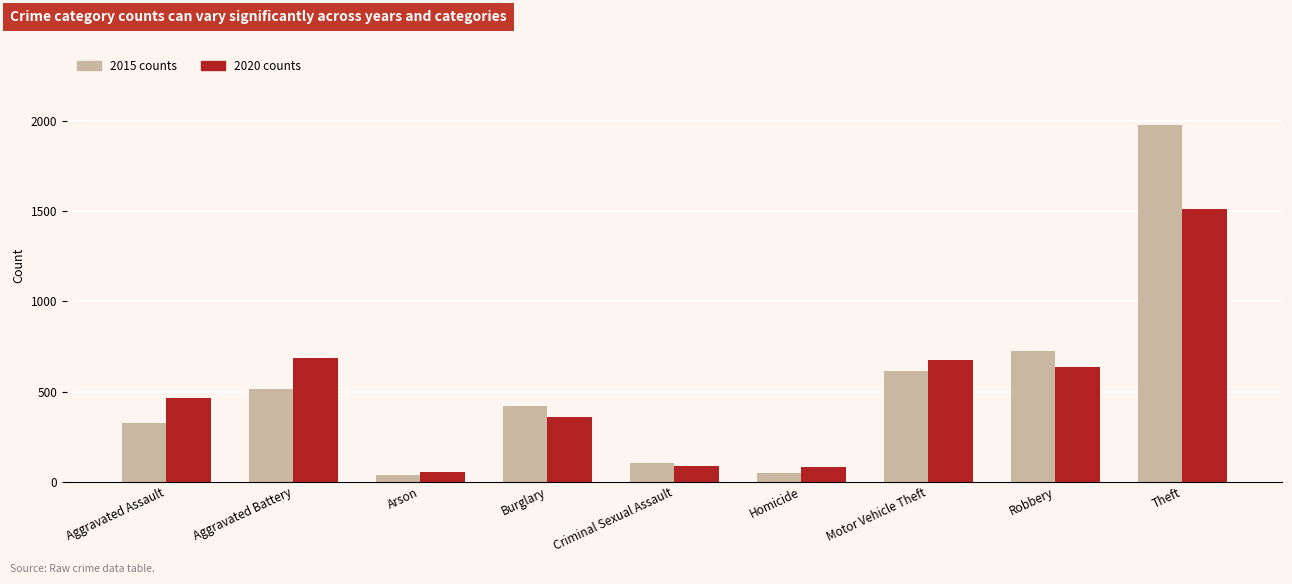

What is the total value across all series at Aggravated Assault?

789